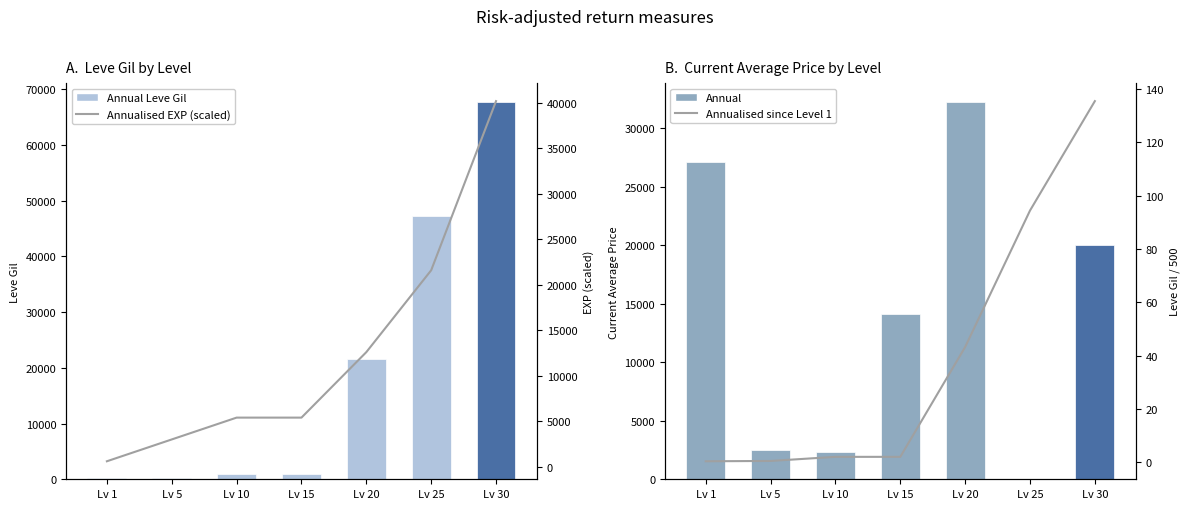

What is the maximum value shown in the chart?

67730.0